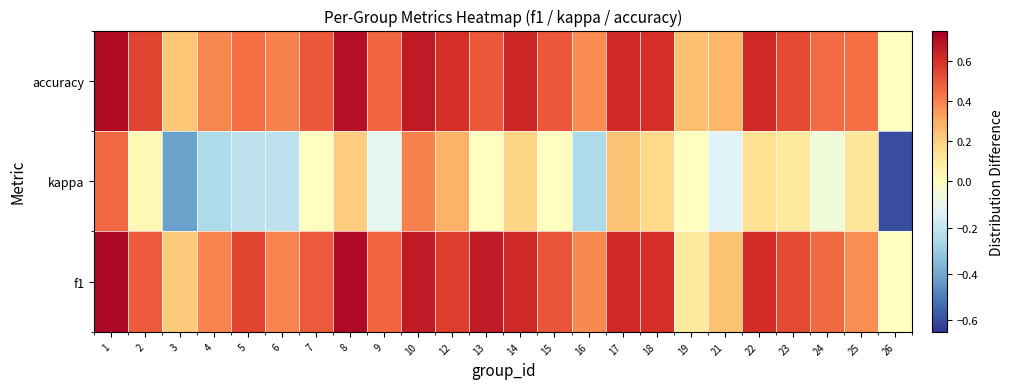

At how many categories does at least one series exceed 0?

23